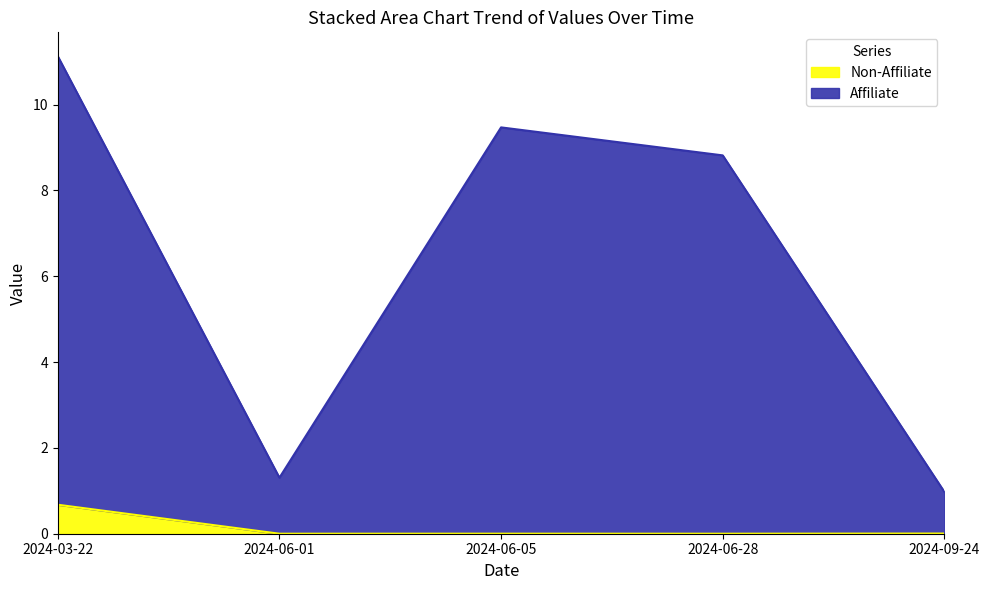

What is the label of the 2nd point from the right?

2024-06-28